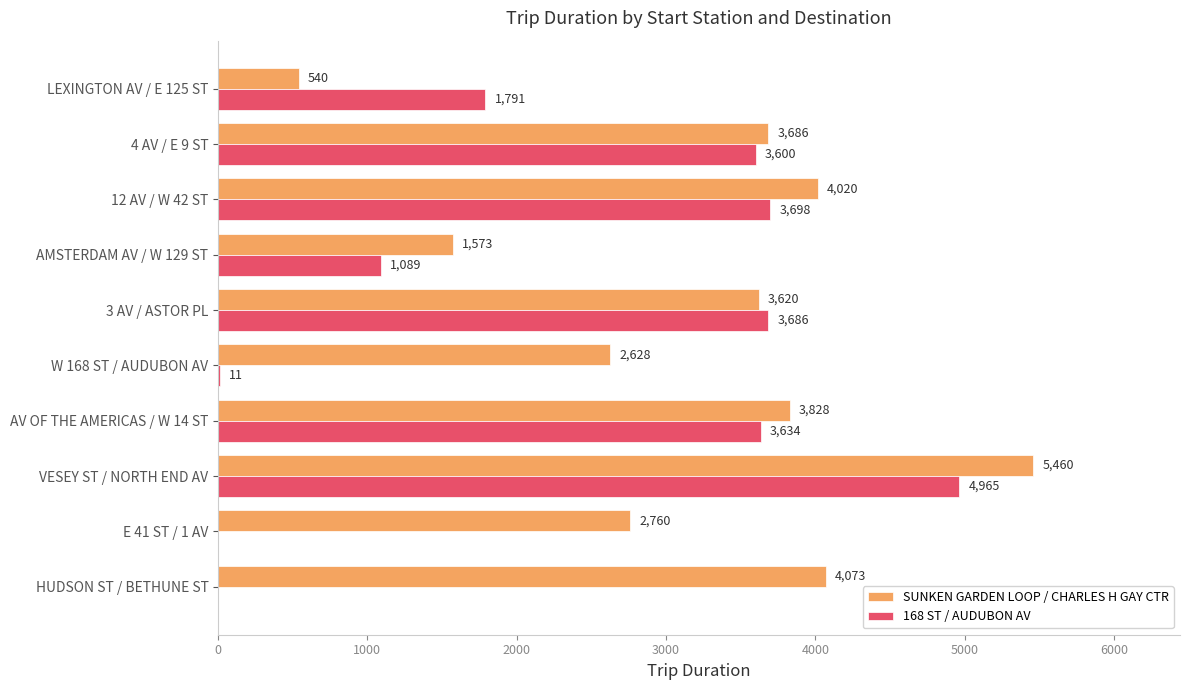

Which series has the largest total across all categories?

SUNKEN GARDEN LOOP / CHARLES H GAY CTR